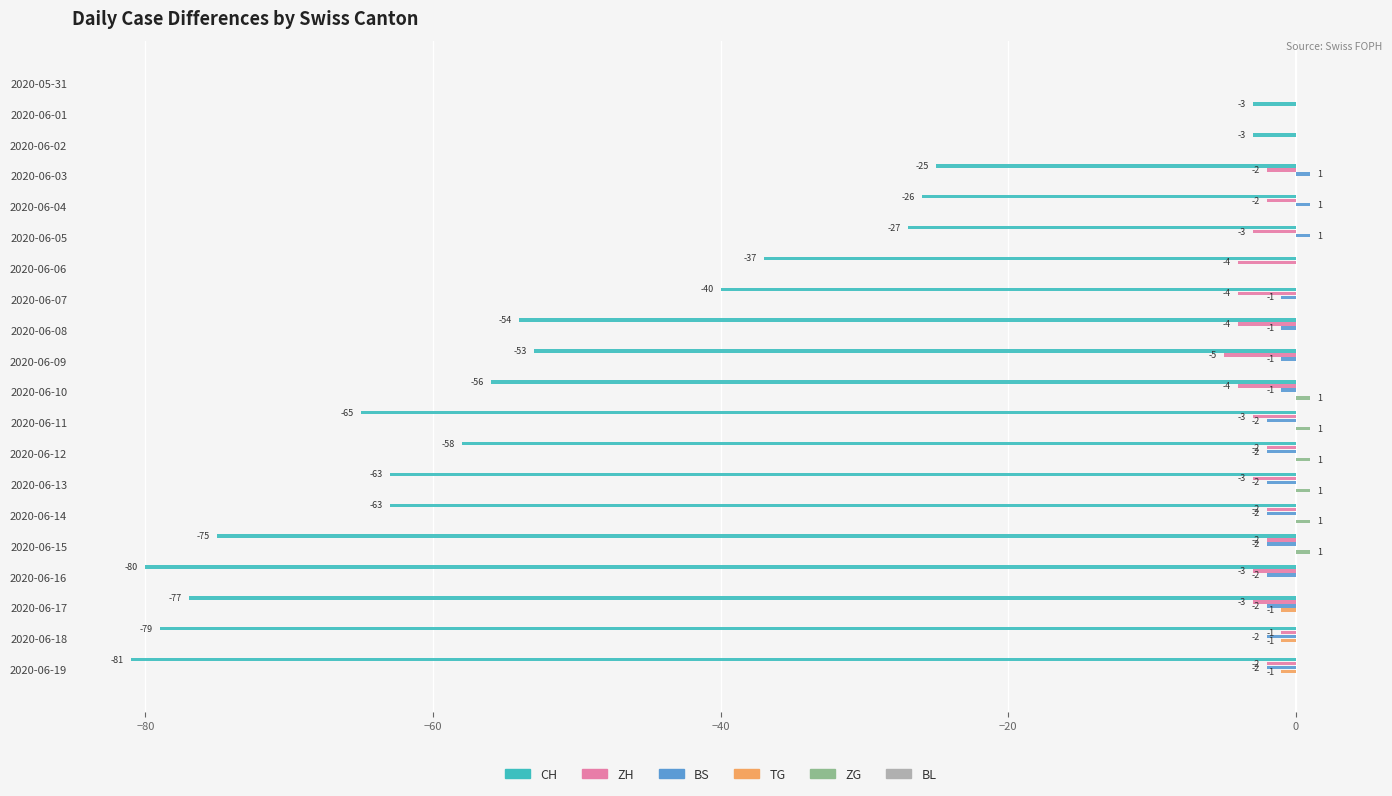

How many categories are shown in the chart?

20